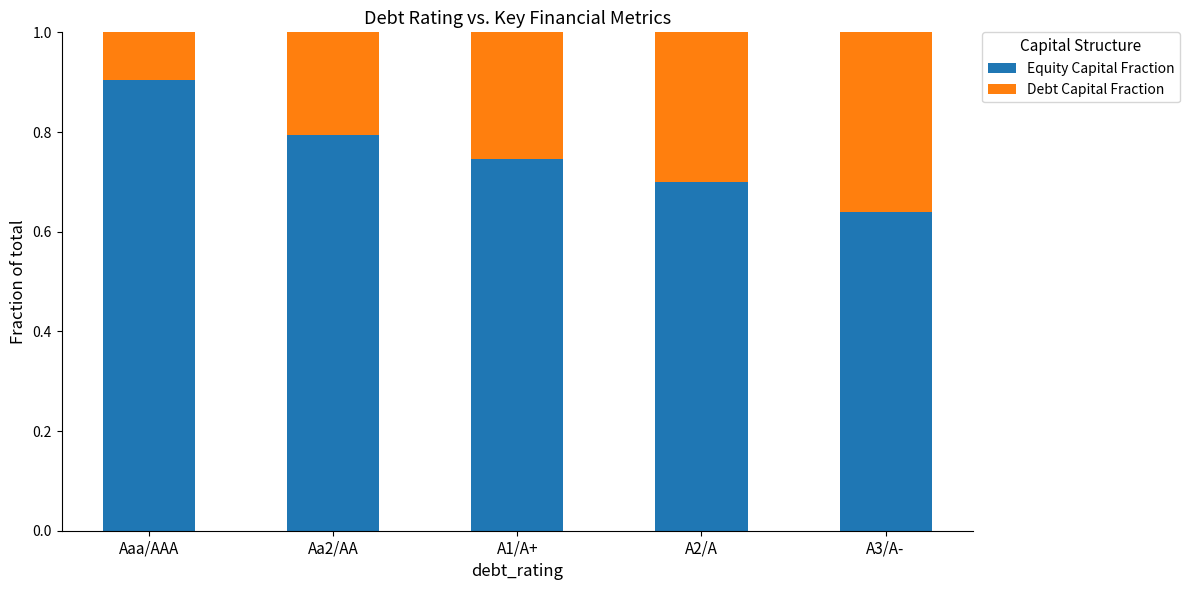

At which label is Equity Capital Fraction closest to 0?

A3/A-